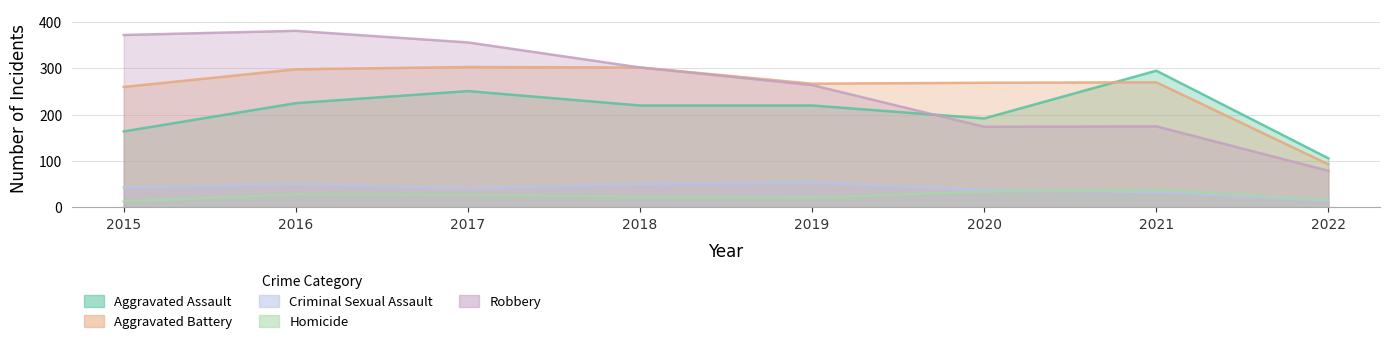

Reading left to right, what are all the values shown in this chart?

Aggravated Assault: 2015=164	2016=225	2017=251	2018=220	2019=220	2020=192	2021=295	2022=106
Aggravated Battery: 2015=260	2016=298	2017=303	2018=302	2019=267	2020=269	2021=270	2022=93
Criminal Sexual Assault: 2015=43	2016=51	2017=41	2018=51	2019=54	2020=38	2021=33	2022=15
Homicide: 2015=13	2016=28	2017=27	2018=23	2019=21	2020=34	2021=38	2022=17
Robbery: 2015=372	2016=381	2017=356	2018=302	2019=264	2020=174	2021=175	2022=79